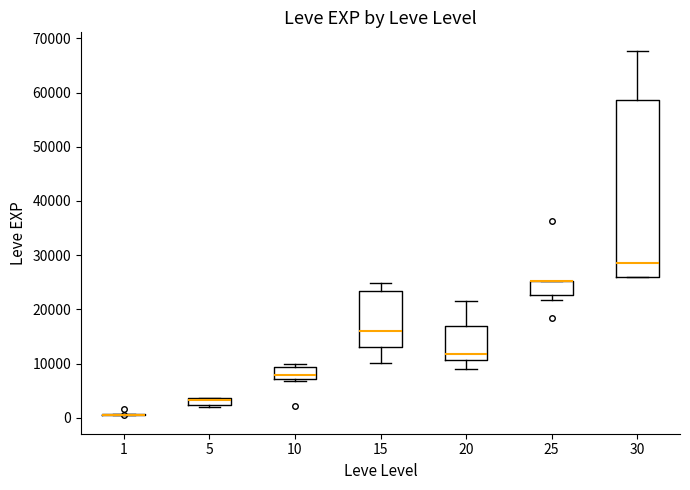

Comparing the boxes themselves (not the whiskers), which one is the tallest?

30